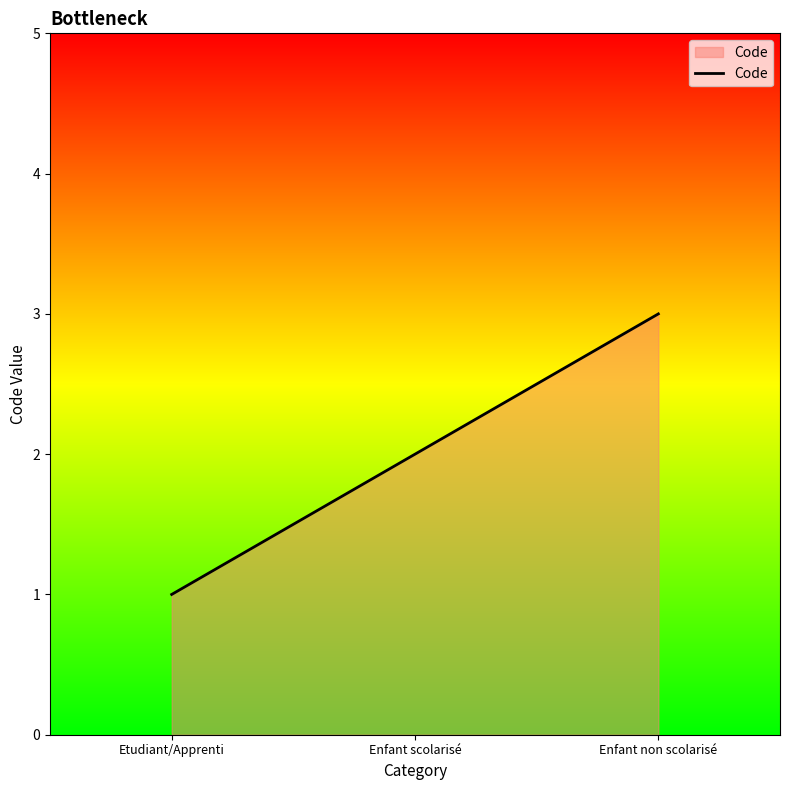

What is the average value?

2